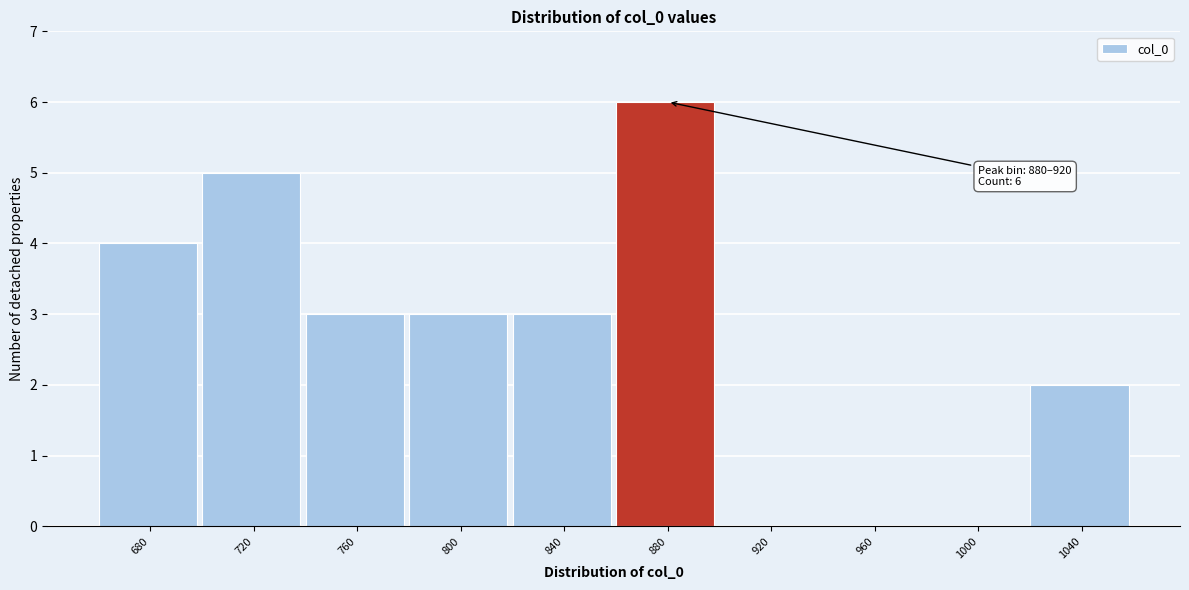

Reading right to left, extract all data points from this chart.

1040=2	1000=0	960=0	920=0	880=6	840=3	800=3	760=3	720=5	680=4